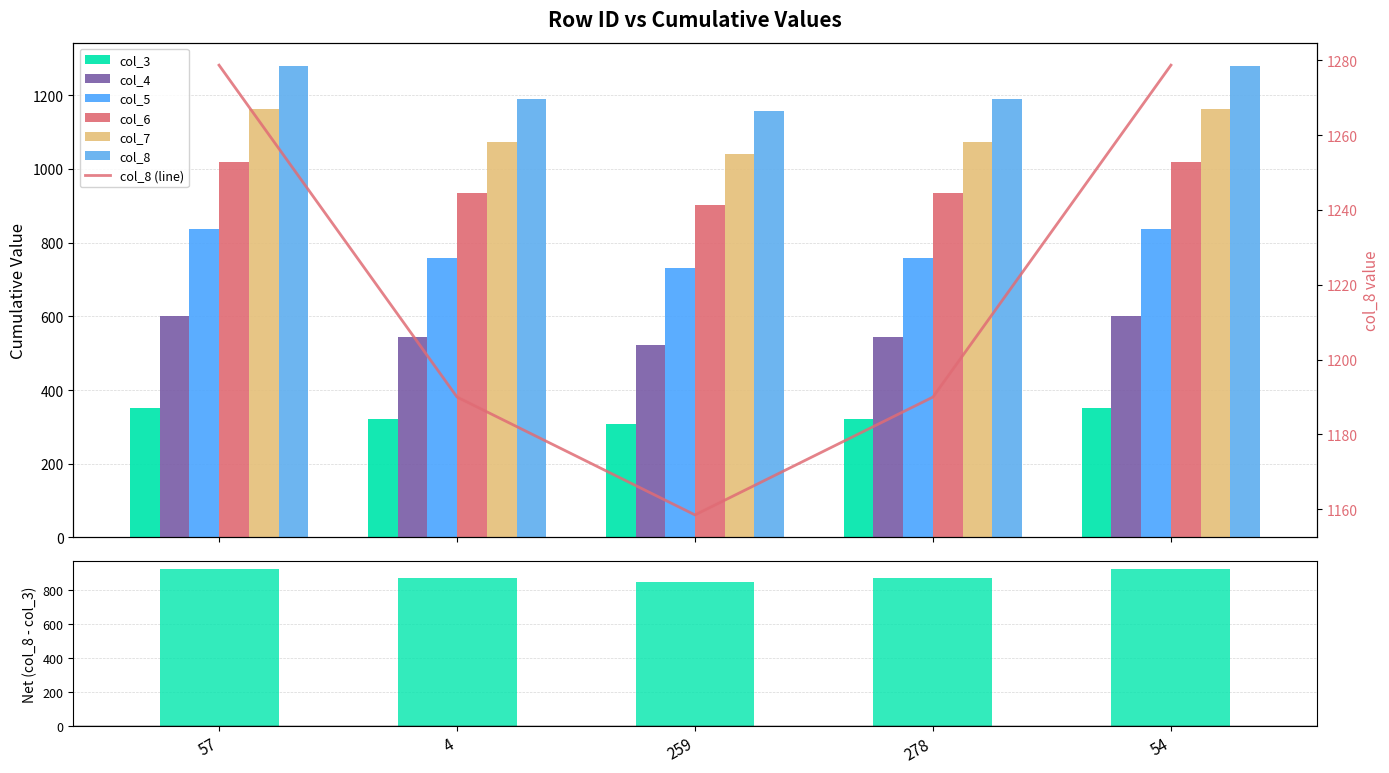

Which series has the widest spread of values?

col_8